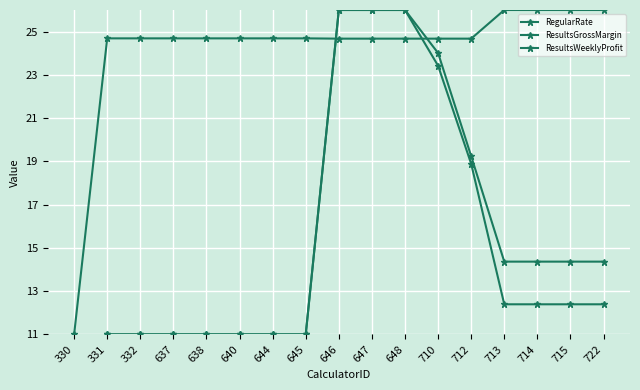

Where do ResultsWeeklyProfit and RegularRate first cross each other?

645 and 646